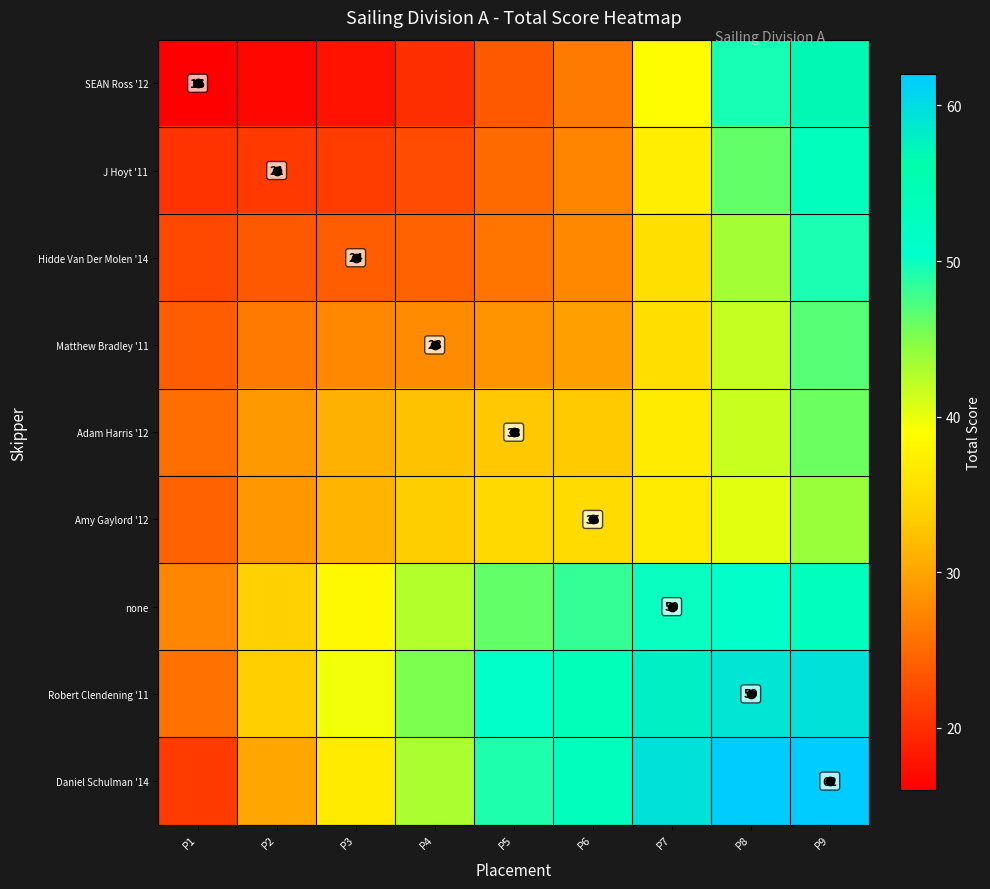

What is the difference between the maximum and minimum values in the Adam Harris '12 series?

20.4